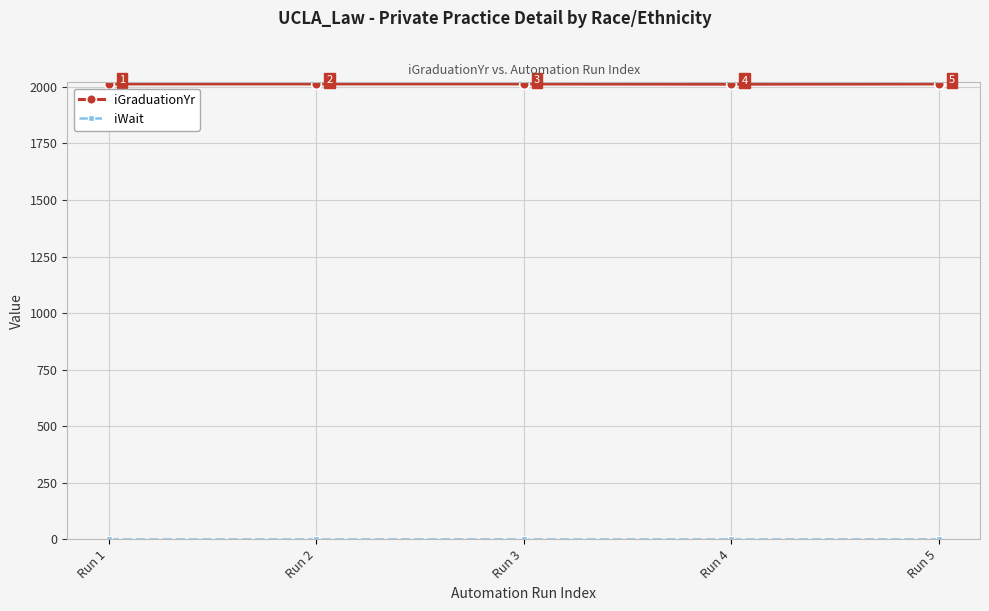

Which series changed the most between Run 2 and Run 4?

iGraduationYr